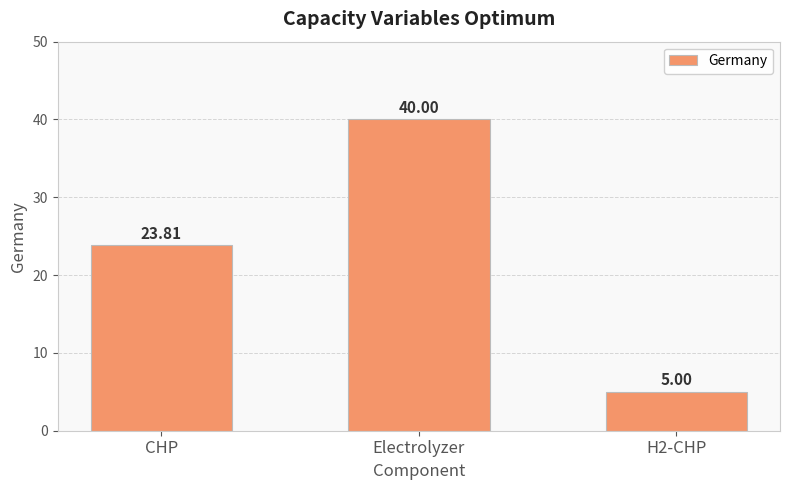

What is the change in value from Electrolyzer to H2-CHP?

-35.0